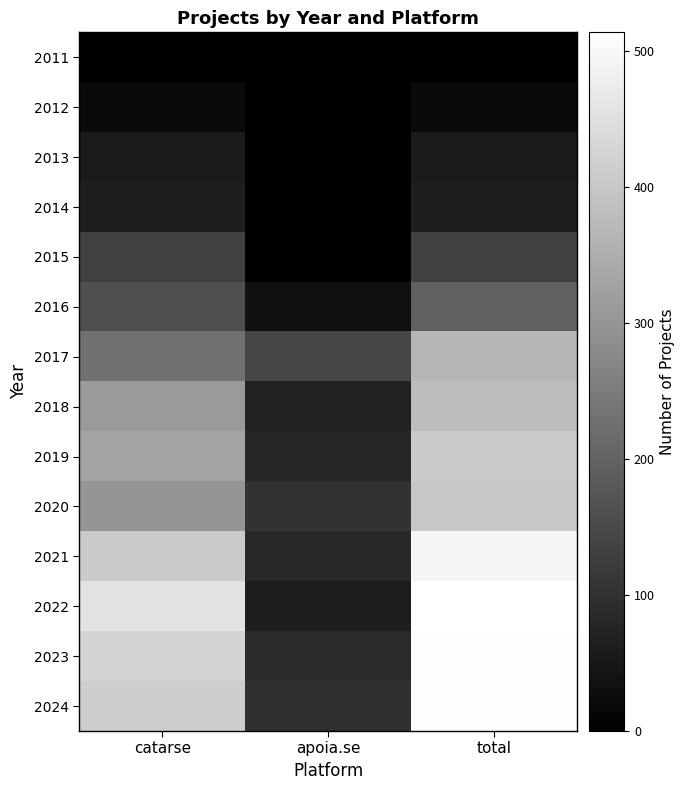

Which series has the largest range (max minus min)?

2022